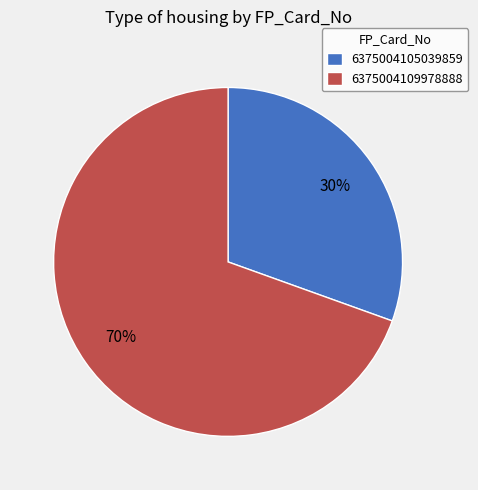

To the nearest percent, what portion does 6375004109978888 represent?

70%